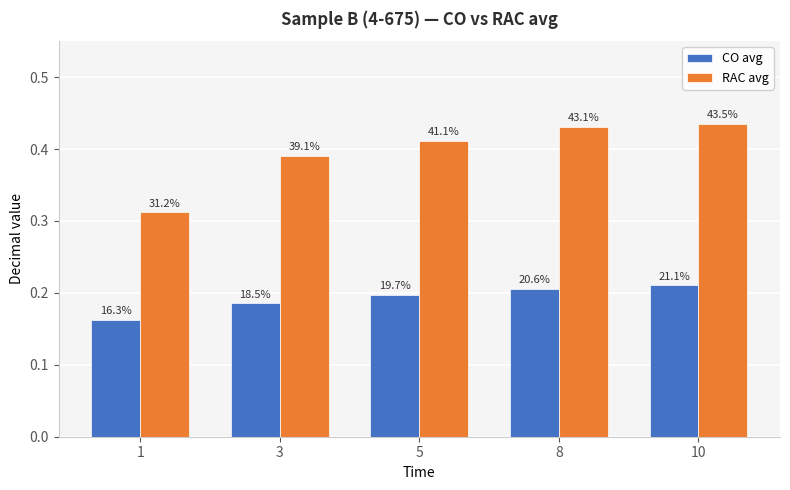

What is the average value of the CO avg series?

0.2